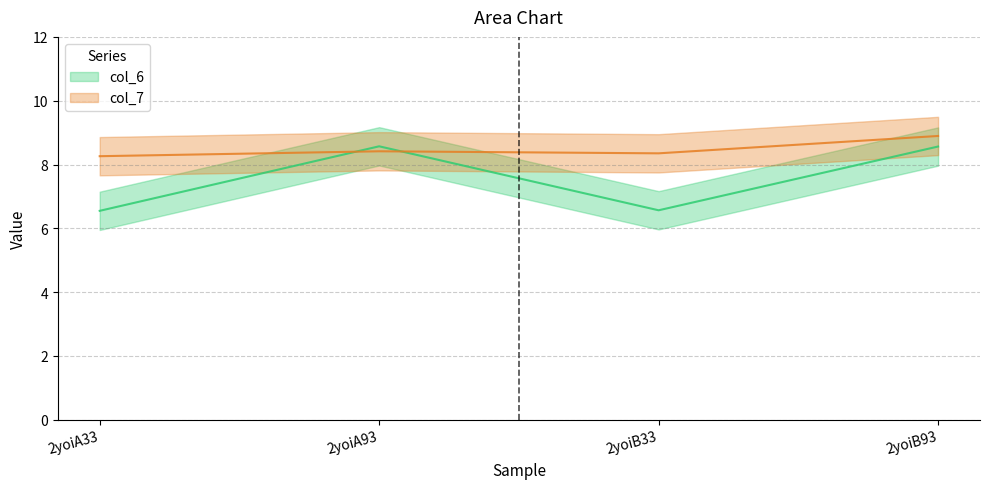

At how many categories does at least one series exceed 7?

4